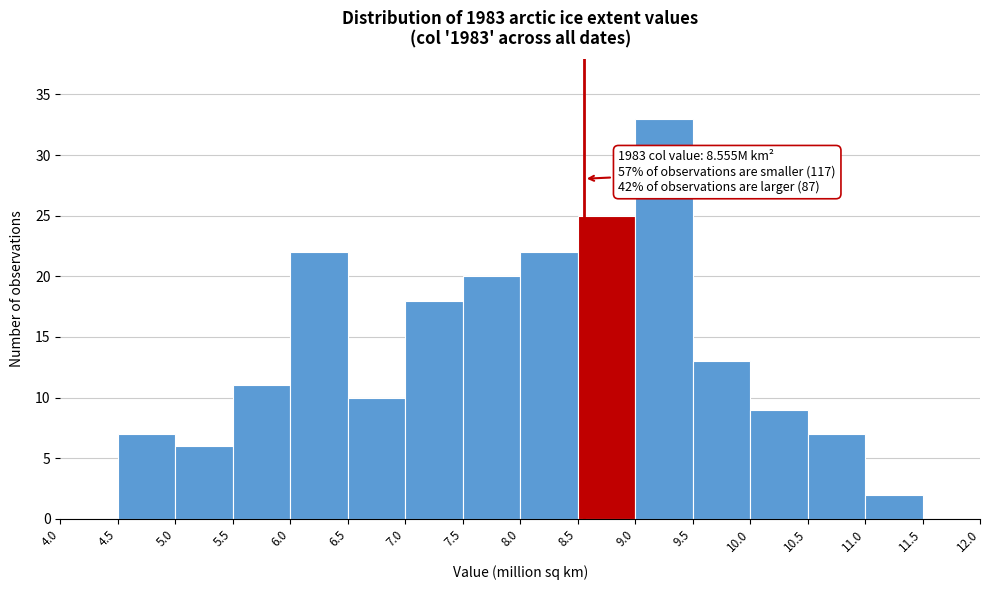

Over which range of the x-axis is the bar tallest?

9.0 to 9.5